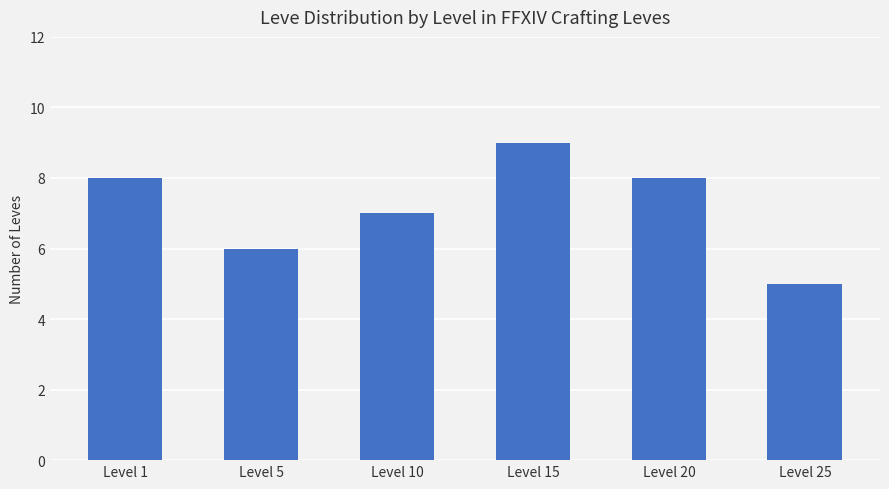

What is the value of the 1st bar from the left?

8